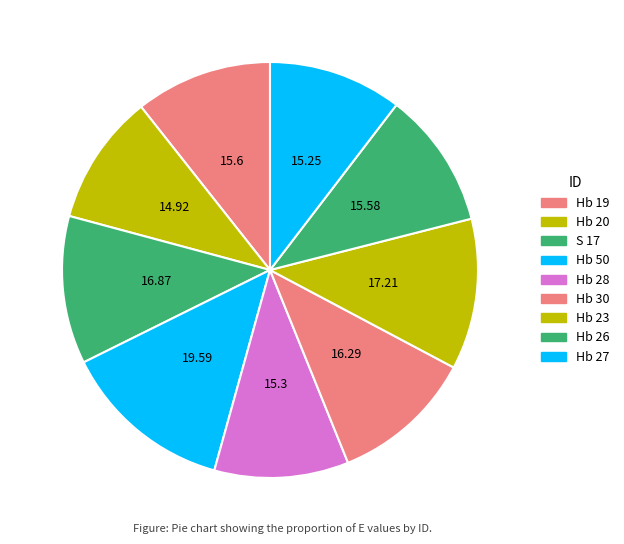

Does Hb 23 represent more than half of the total?

No